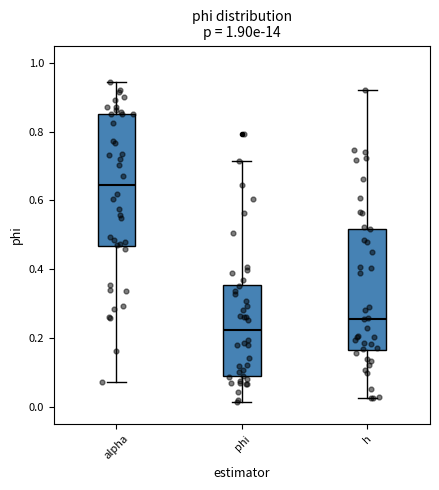

Where does the median line of the box for h sit on the y-axis? The values are not printed on the chart, so give them approximately, as read against the axis.

0.26